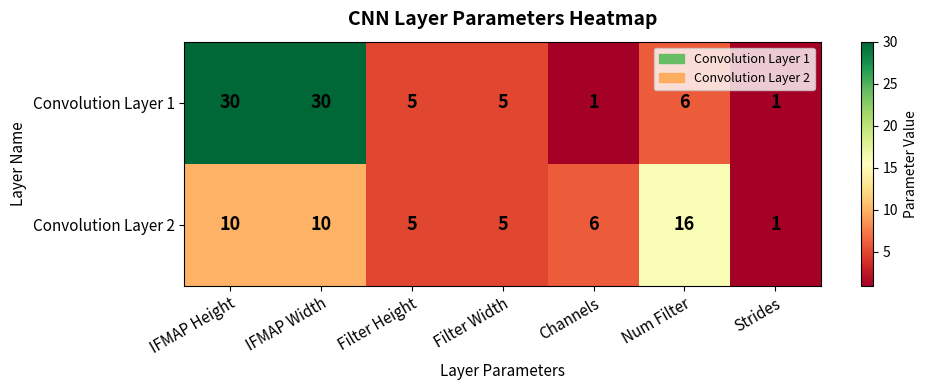

What is the difference between the highest and lowest values at Channels?

5